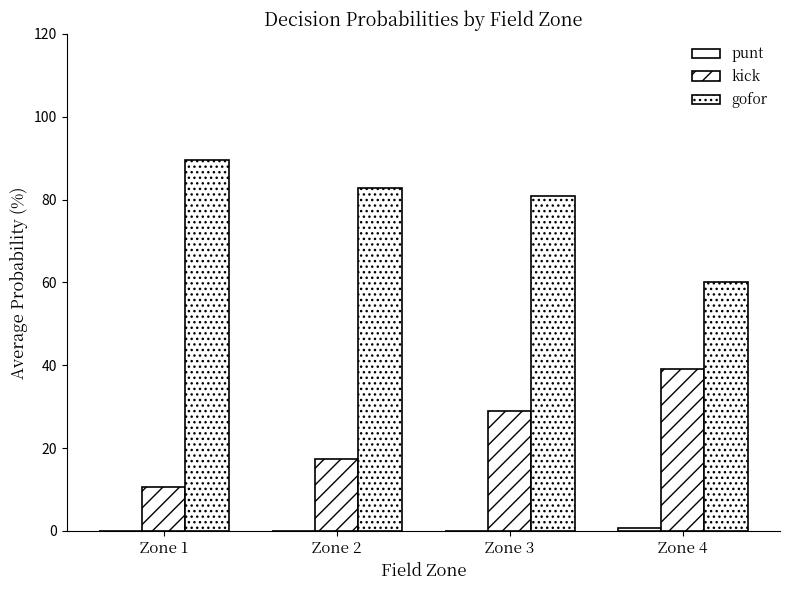

Are the bars horizontal?

No